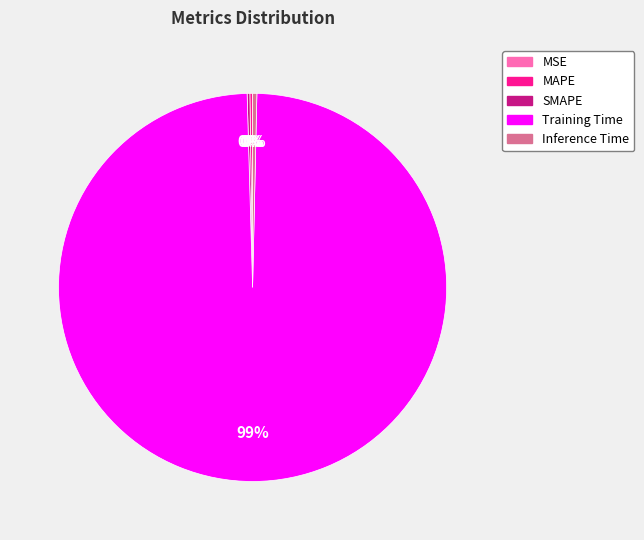

What is the largest slice in the pie chart?

Training Time